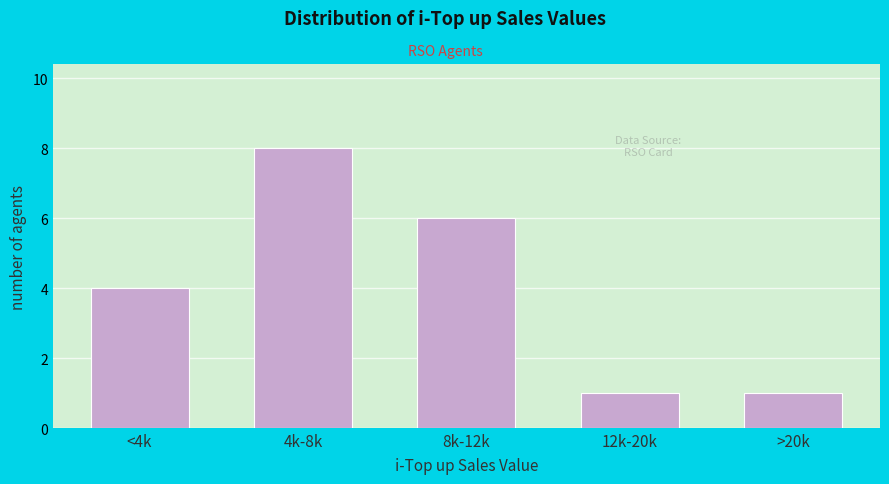

Reading left to right, transcribe all the data shown in this chart.

<4k=4	4k-8k=8	8k-12k=6	12k-20k=1	>20k=1